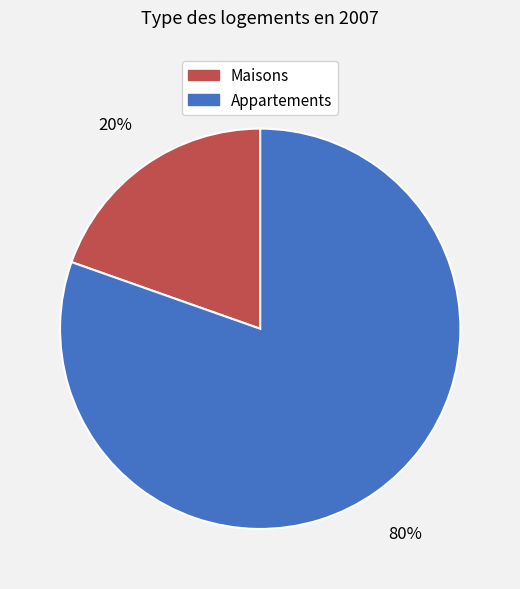

Is there a majority slice in this chart?

Yes